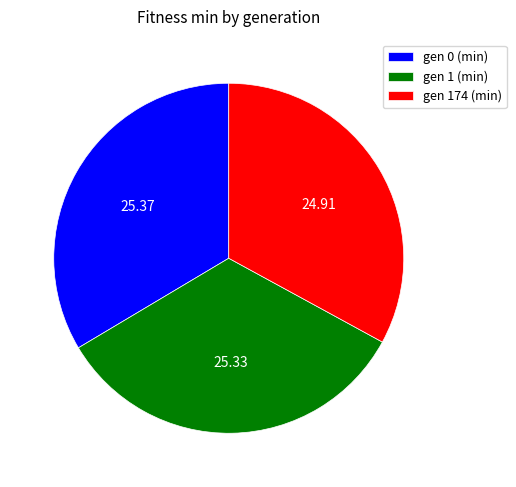

Count the number of slices in the pie.

3